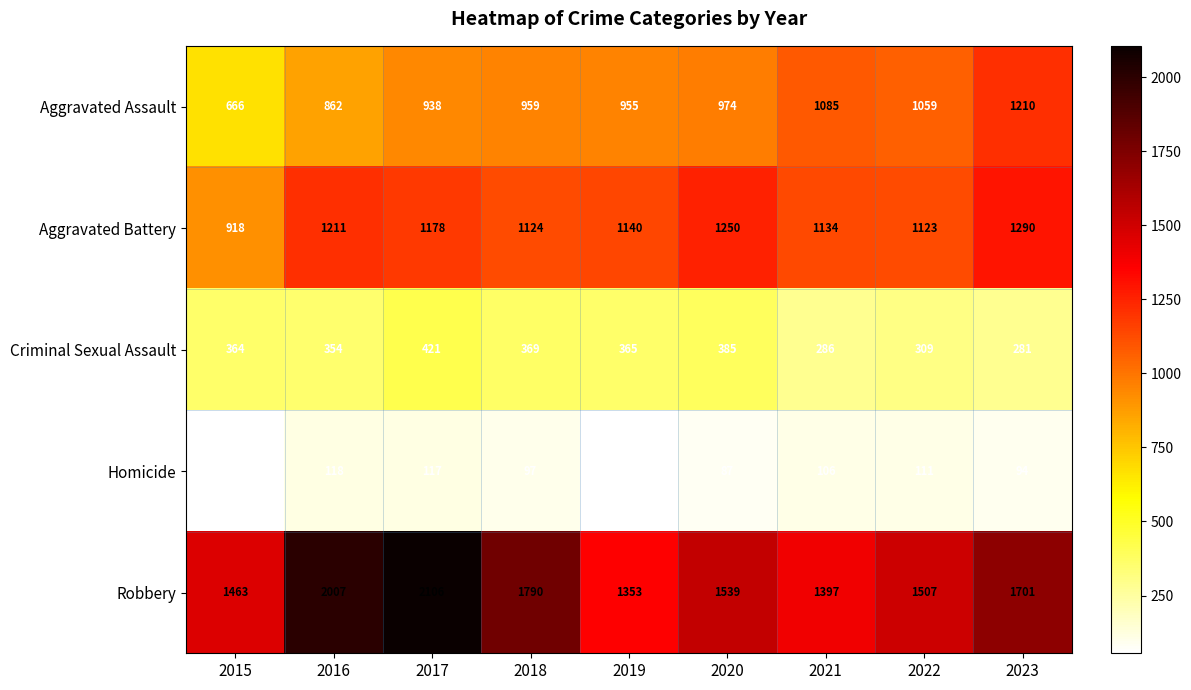

Rank the series at 2018 from highest to lowest value.

Robbery, Aggravated Battery, Aggravated Assault, Criminal Sexual Assault, Homicide